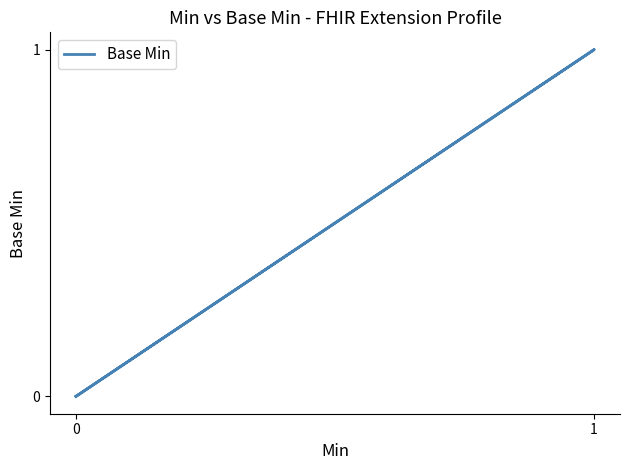

Between 1 and 0, which is larger?

1